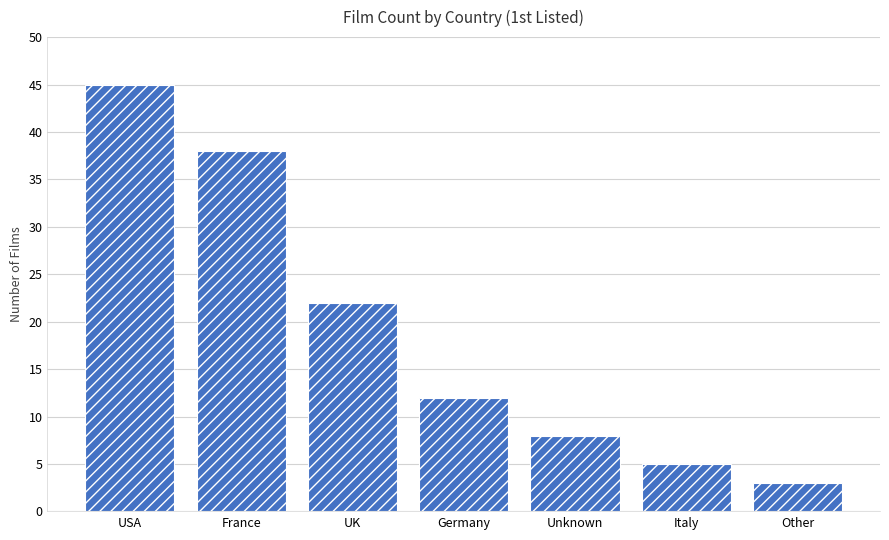

True or false: the data shows 22 at UK.

True